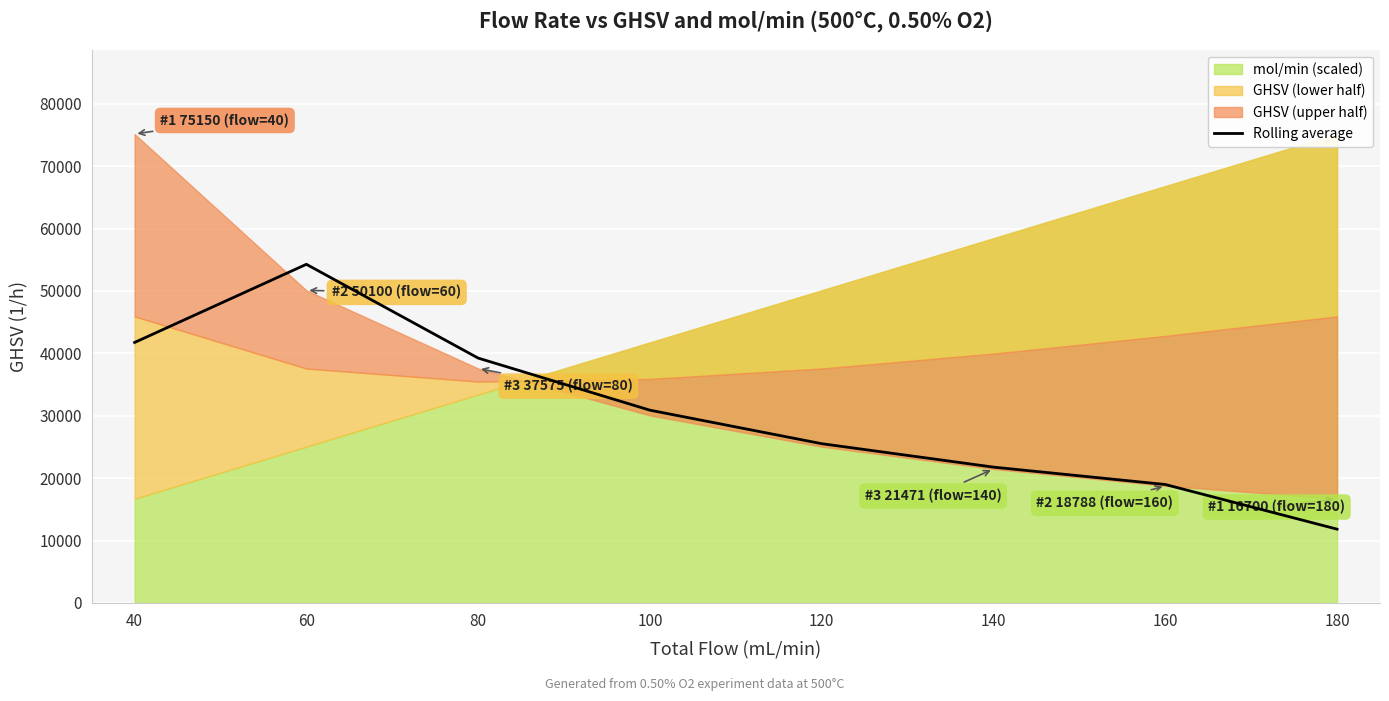

What is the lowest value of the Rolling average series?

11829.2